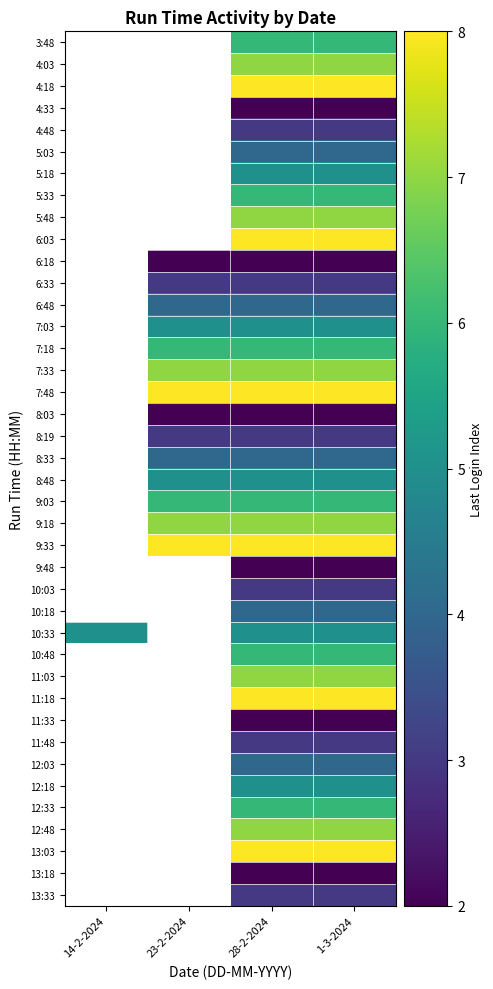

Read the 8:33 value at 23-2-2024.

4.0